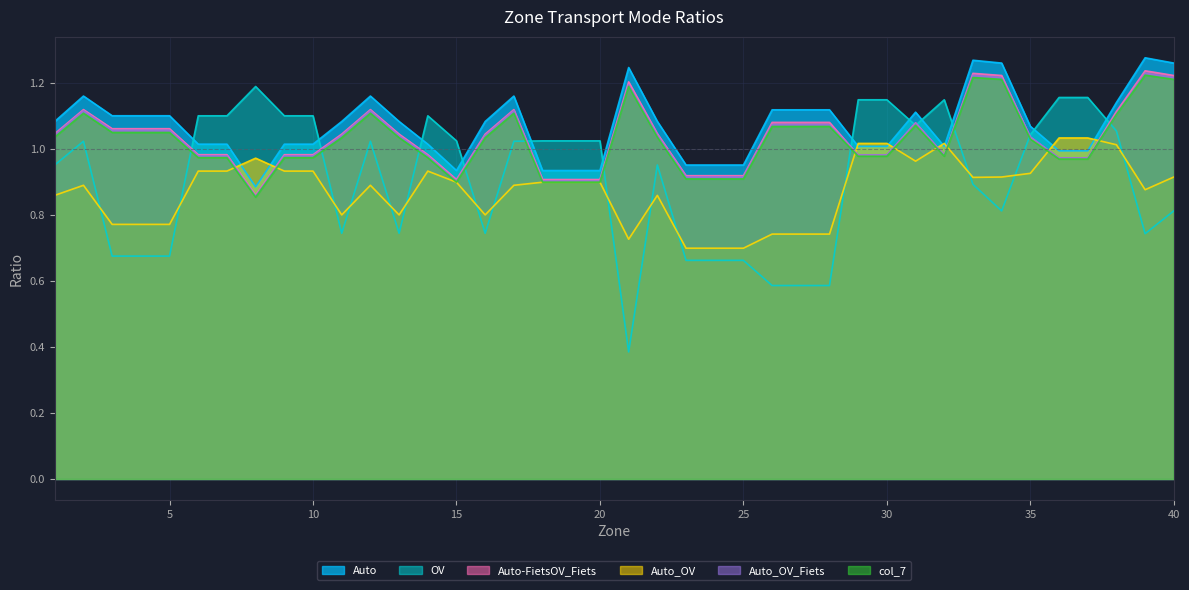

How many intersections are there between Auto-FietsOV_Fiets and OV?

12